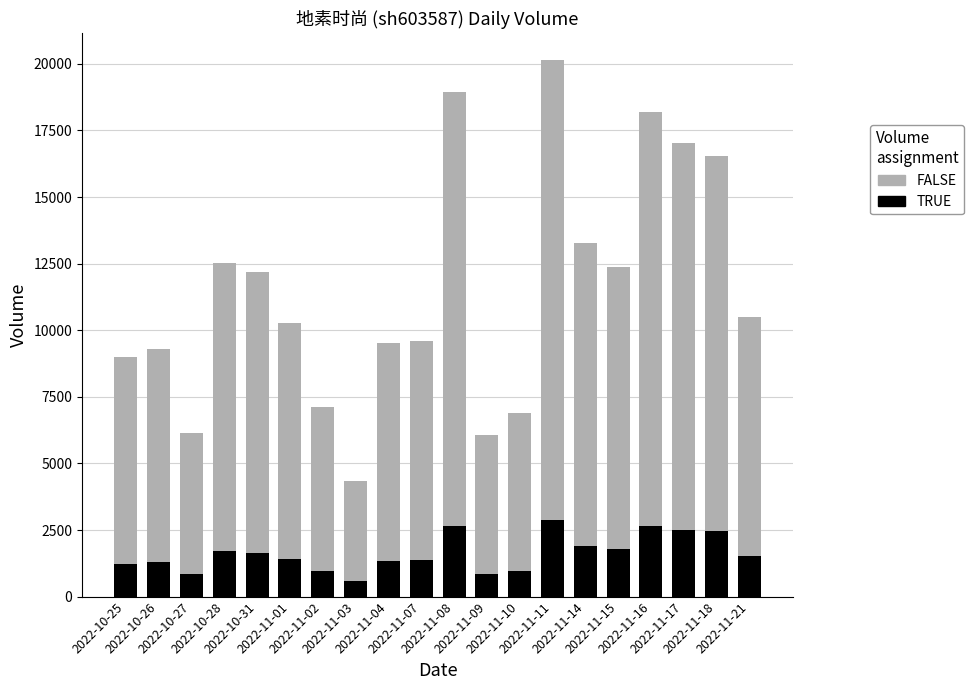

Does the chart contain any negative values?

No